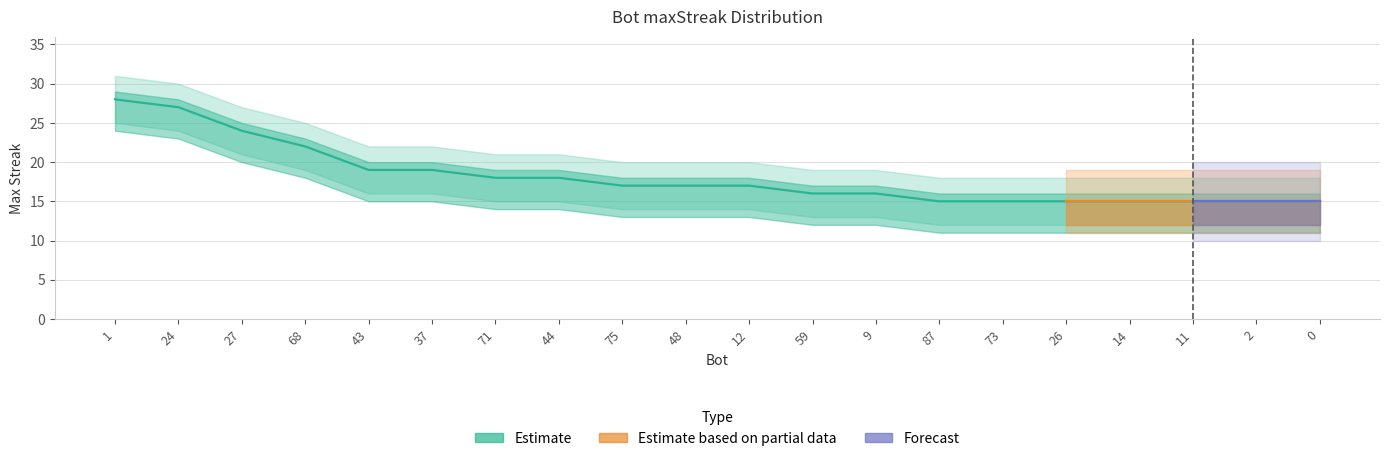

Reading left to right, list all the values displayed in this chart.

28	27	24	22	19	19	18	18	17	17	17	16	16	15	15	15	15	15	15	15